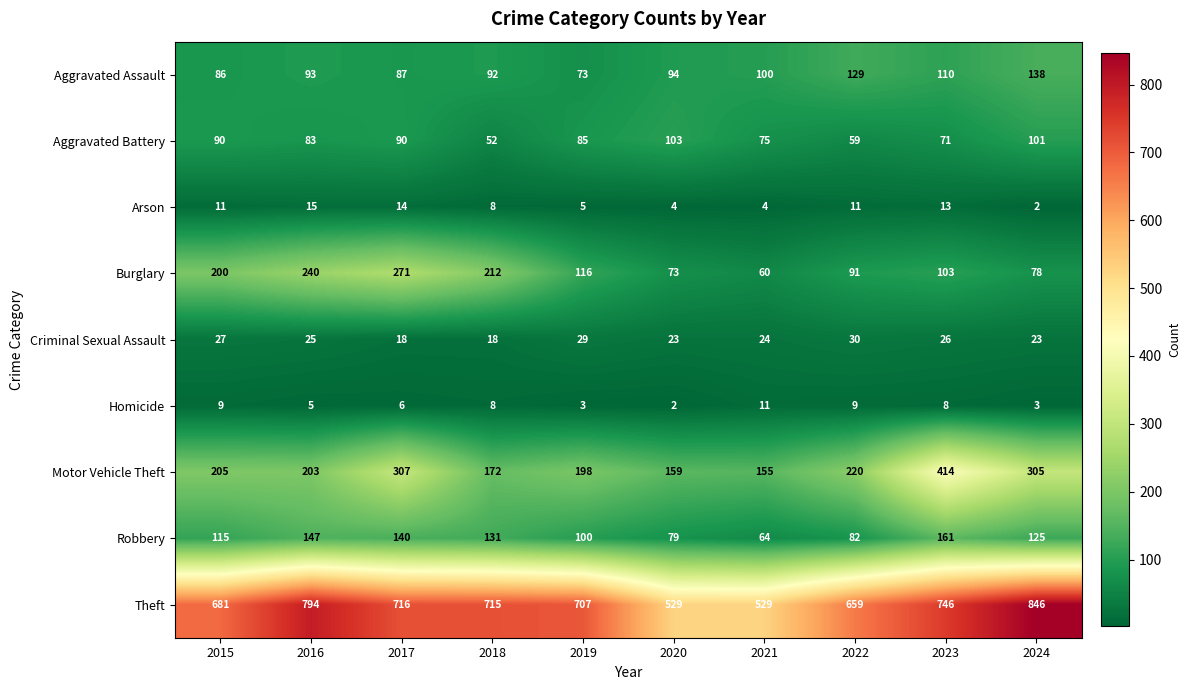

The Theft series shows 846 at 2024. True or false?

True